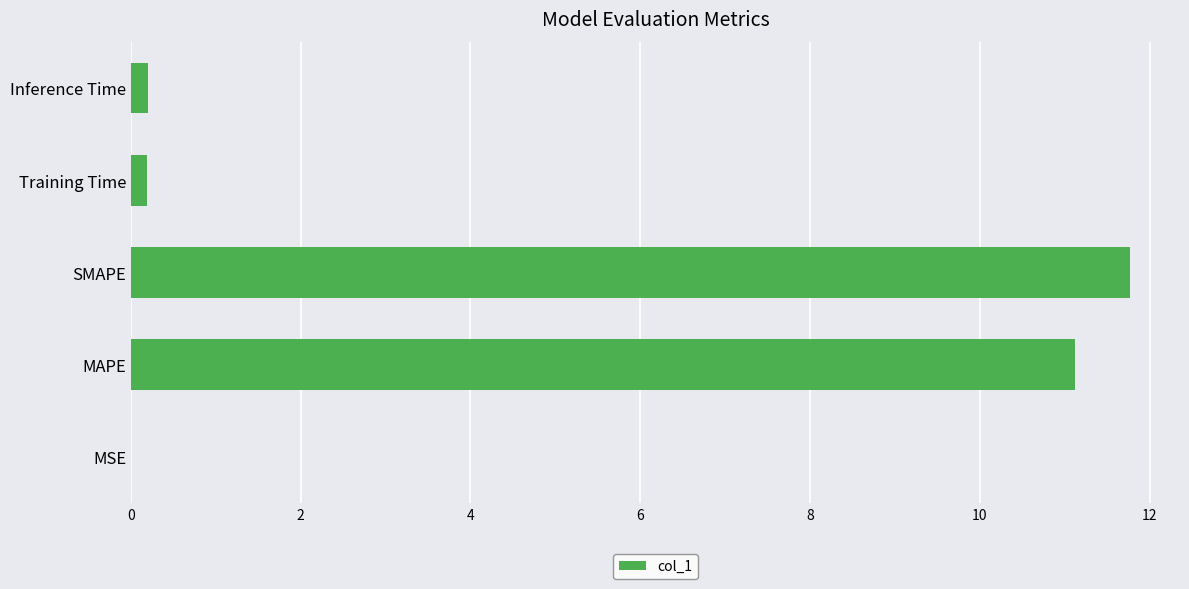

Between Training Time and SMAPE, which is larger?

SMAPE